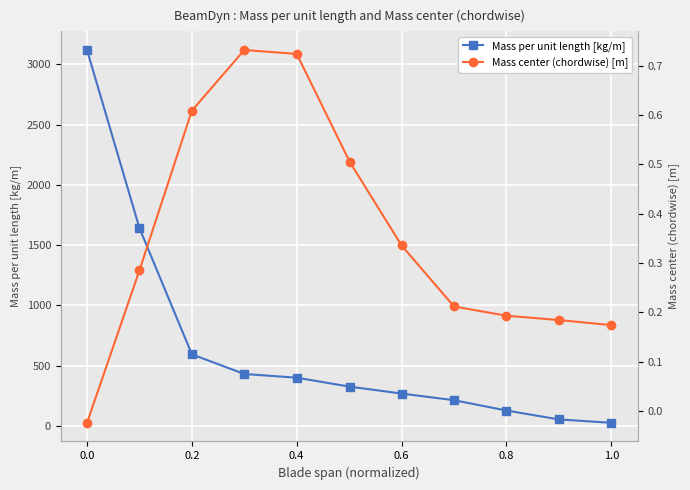

What is the value of the Mass per unit length [kg/m] point at the 4th from the left?

431.3